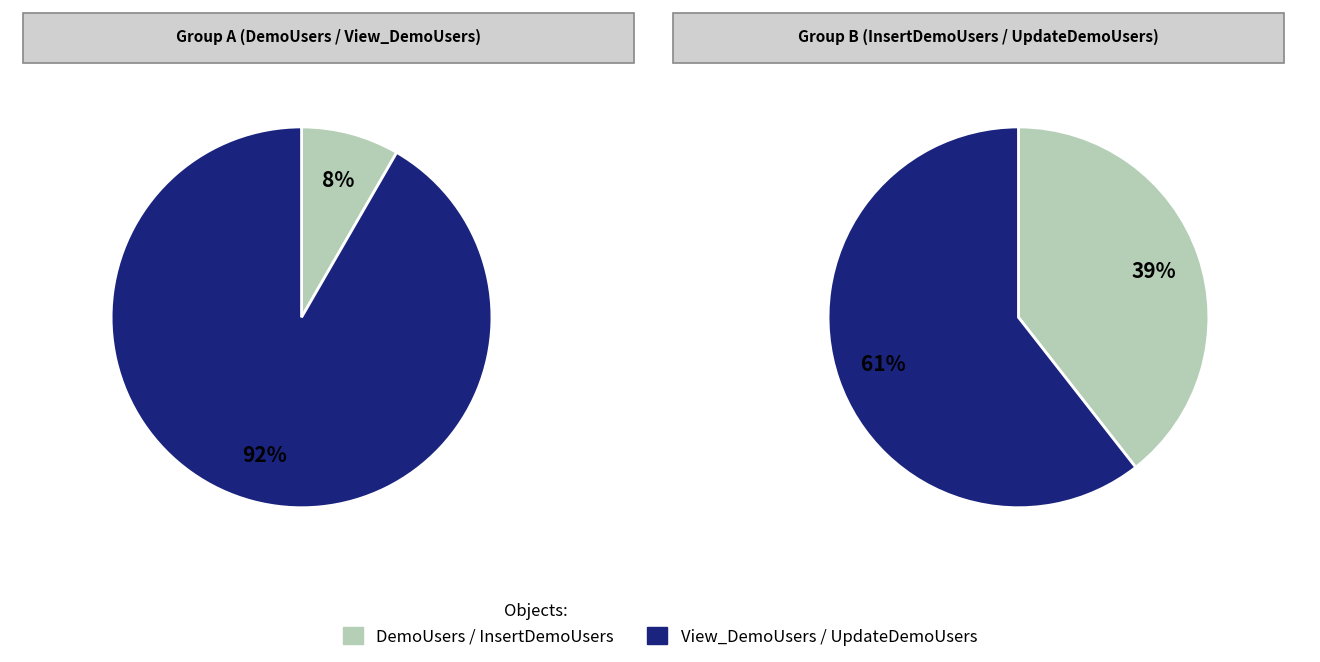

Between UpdateDemoUsers and DemoUsers, which is larger?

UpdateDemoUsers